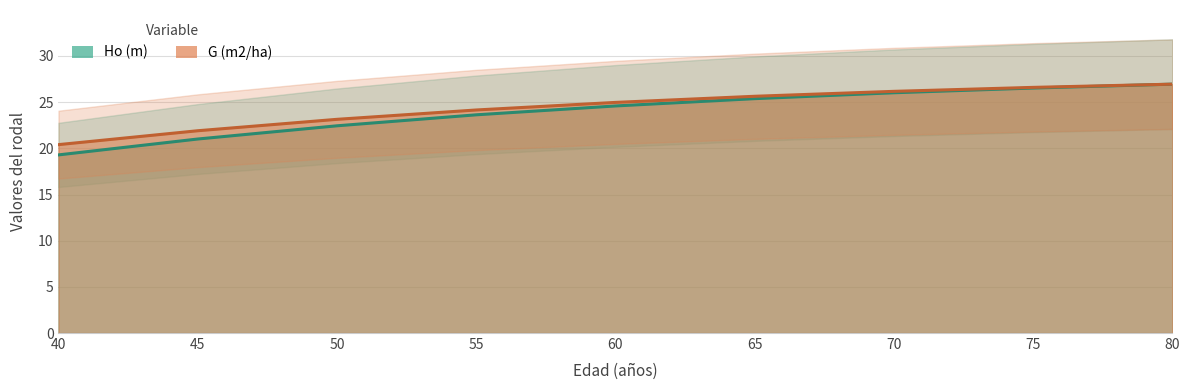

What is the difference between the highest and lowest values at 50?

0.7